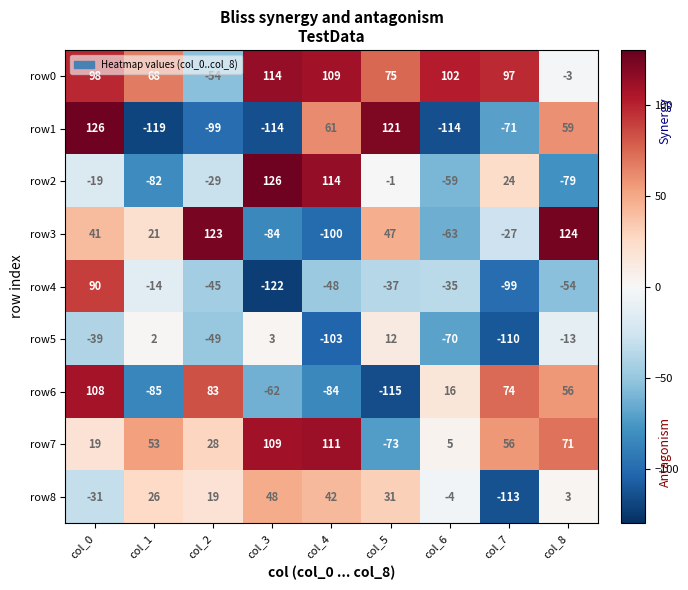

Where is row4 nearest to the value -16?

col_1